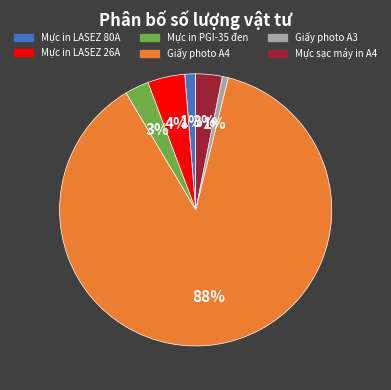

Do Mực in LASEZ 26A and Mực sạc máy in A4 together represent more than half of the pie?

No